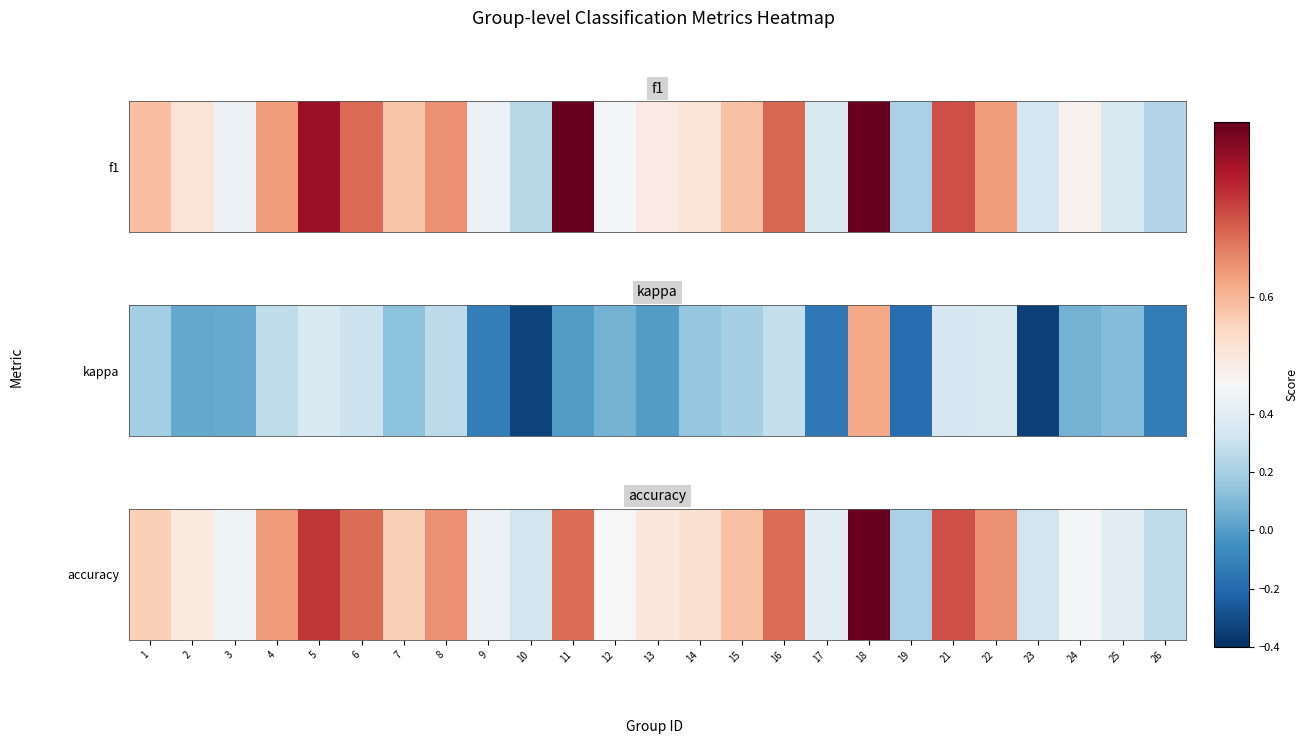

True or false: the data shows 0.0 at 19.

False